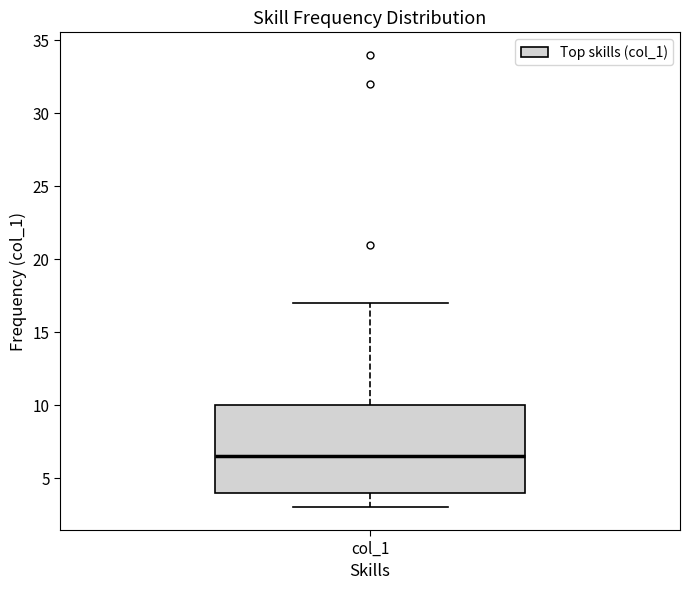

Transcribe this box plot: give where the median line is, the range the box spans, and where the two whiskers end, as read against the y-axis. The values are not printed on the chart, so give them approximately, as read against the axis.

median 6.5, box 4.0 to 10.0, whiskers 3.0 to 17.0